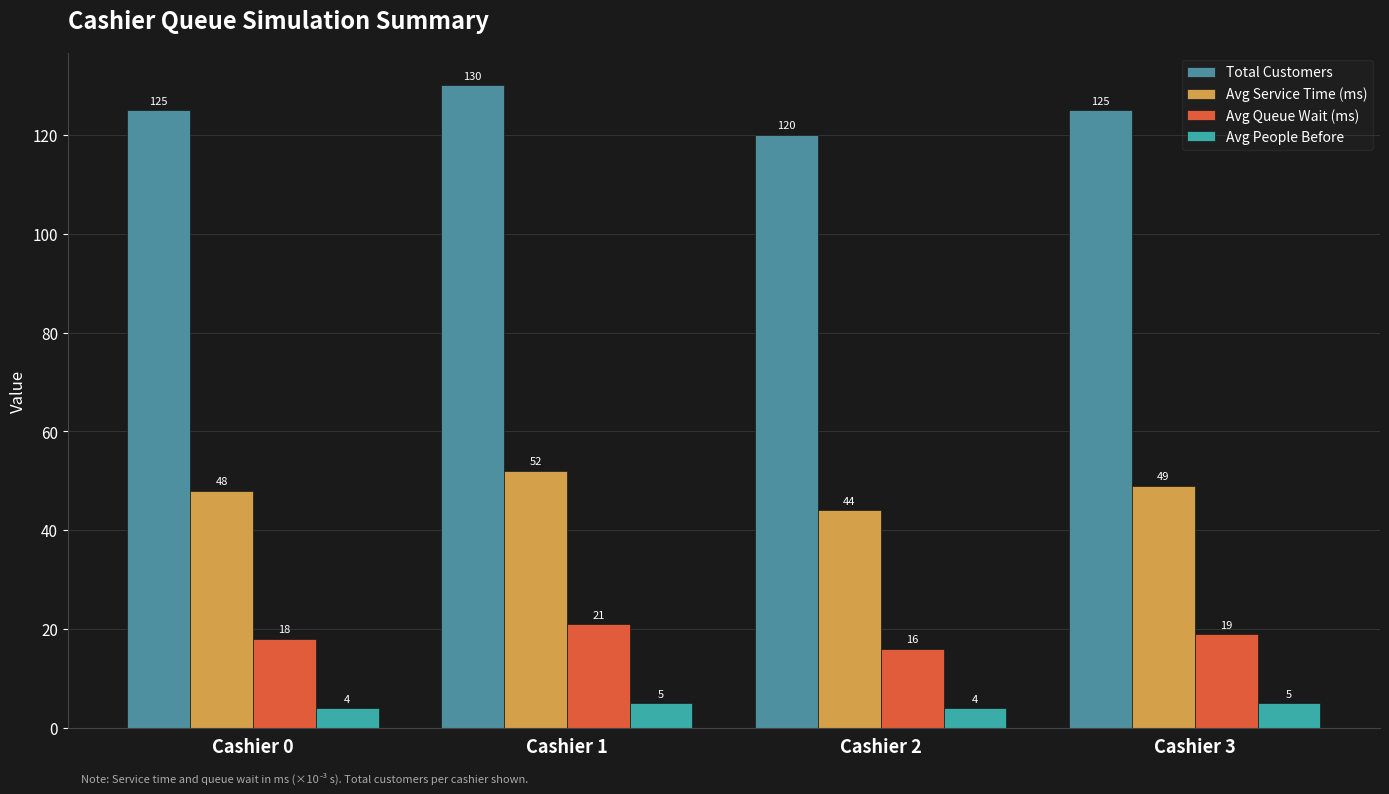

What is the sum of all Total Customers values?

500